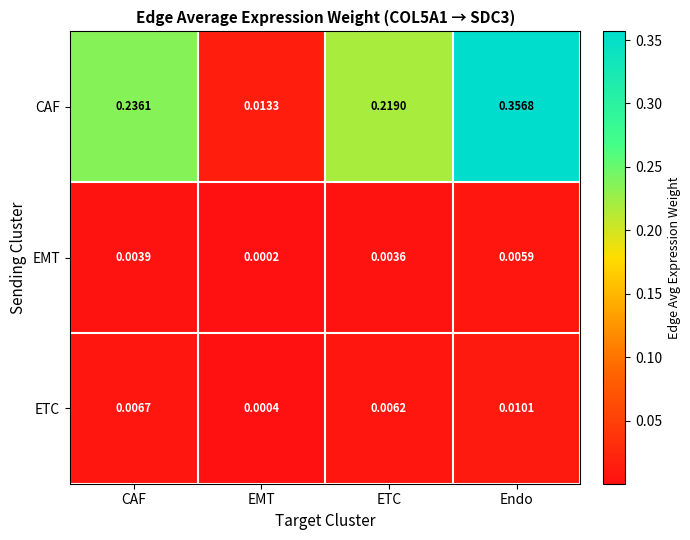

Is the value of EMT at Endo greater than the value of ETC at CAF?

No